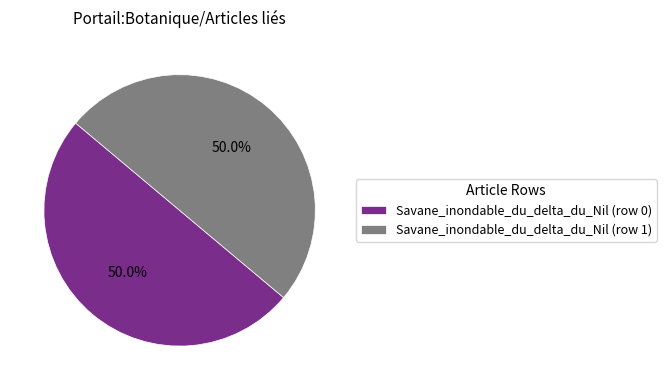

Do Savane_inondable_du_delta_du_Nil (row 1) and Savane_inondable_du_delta_du_Nil (row 0) together represent more than half of the pie?

Yes